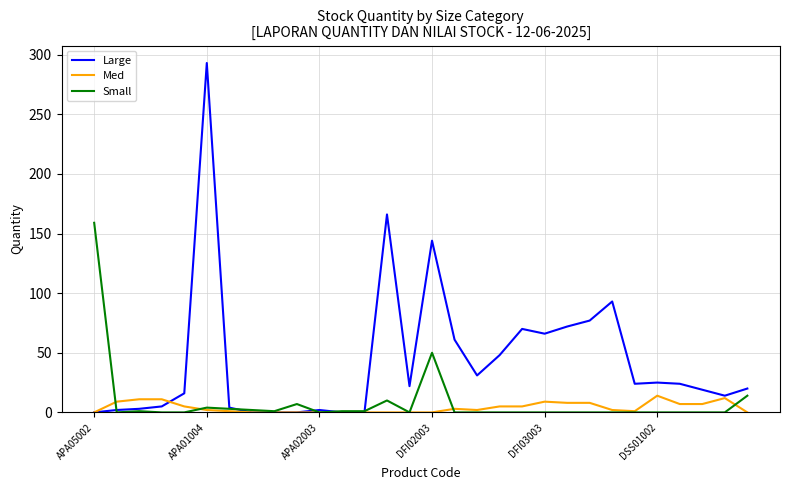

Which series has the widest spread of values?

Large